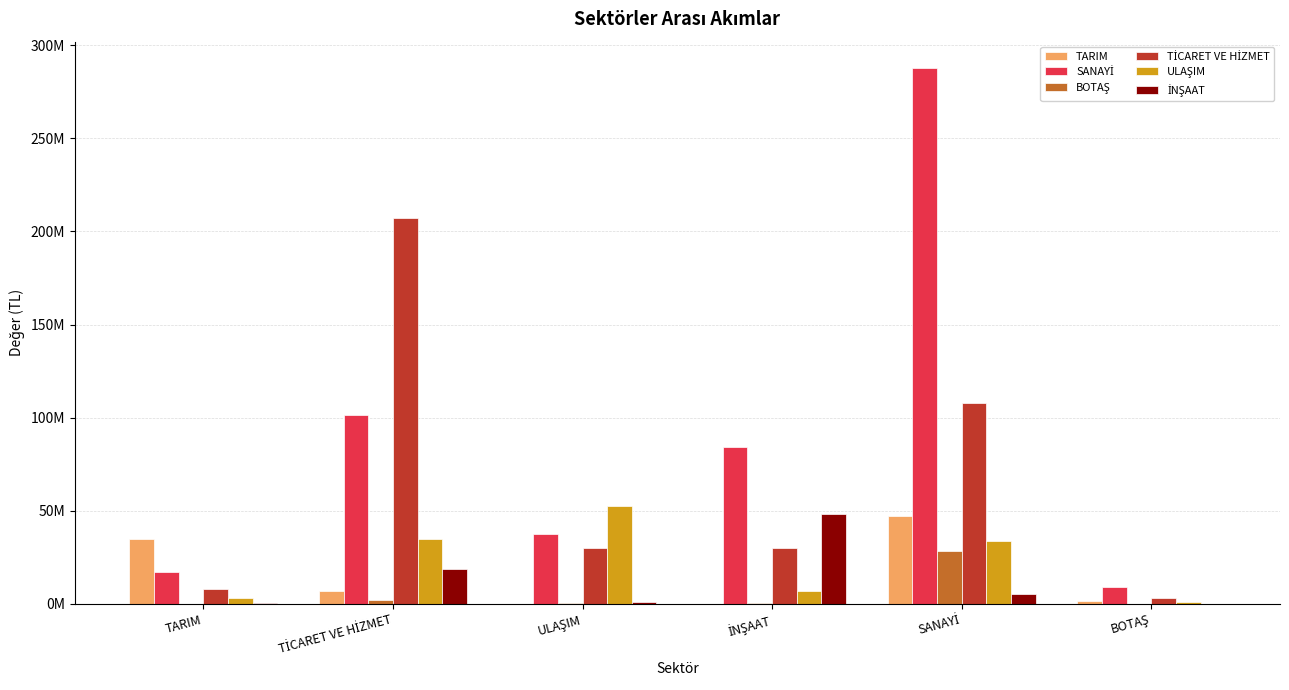

What is the value of the ULAŞIM bar at the 2nd from the left?

34603795.9